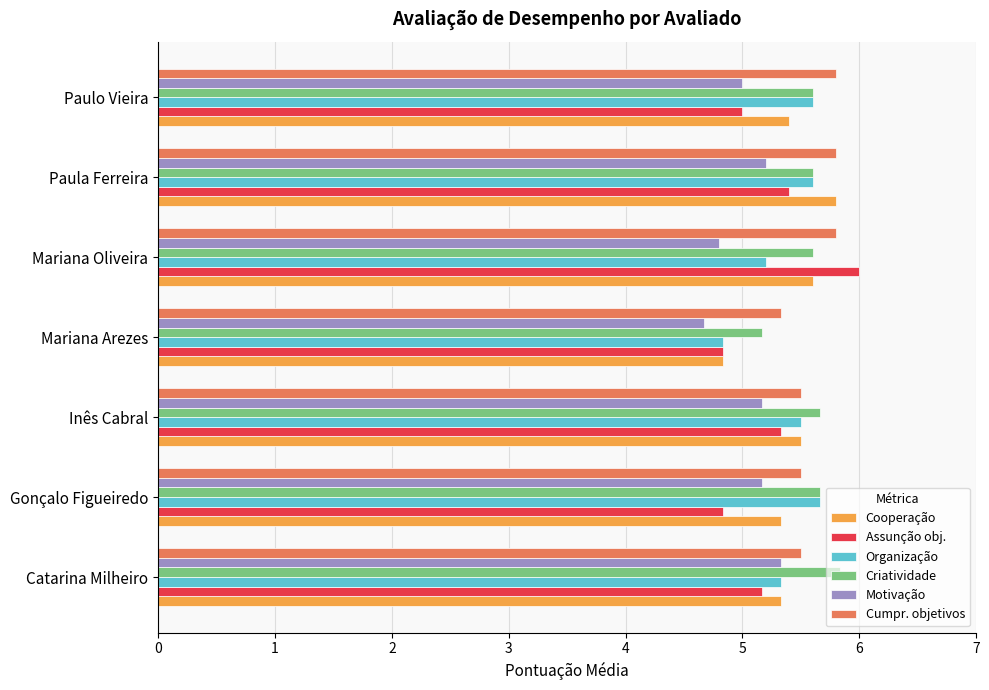

What is the greatest value displayed?

6.0